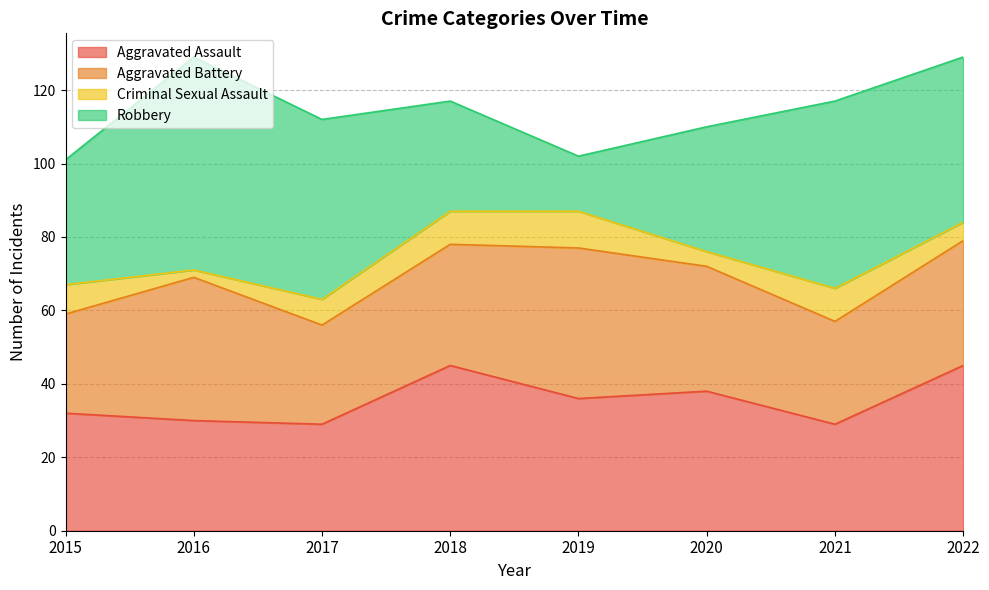

The value of Robbery at 2022 is 73. True or false?

False